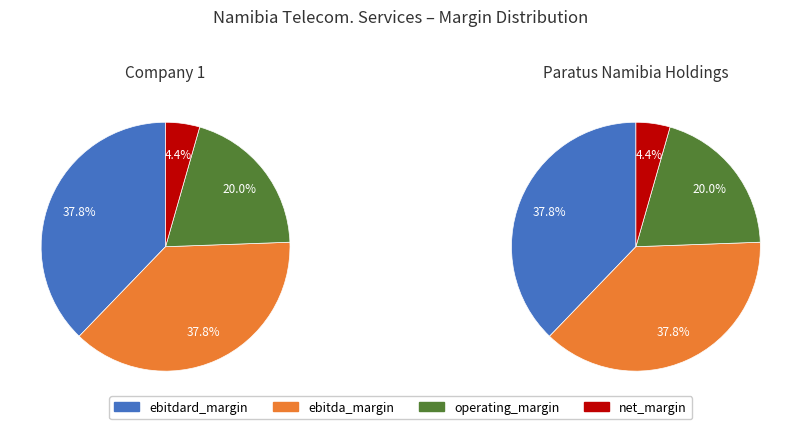

Which slice is the largest?

1